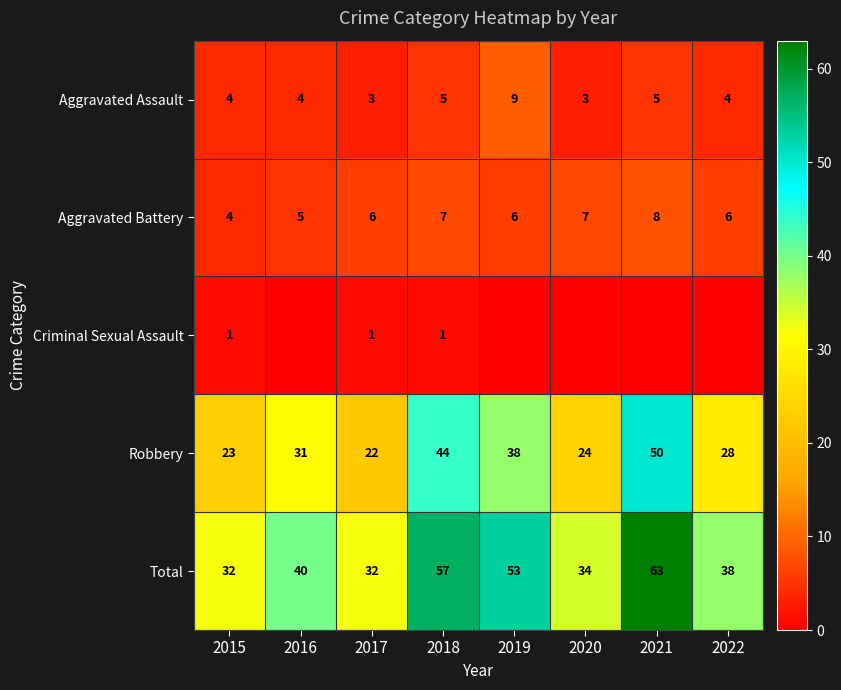

The value of Aggravated Assault at 2019 is 9. True or false?

True